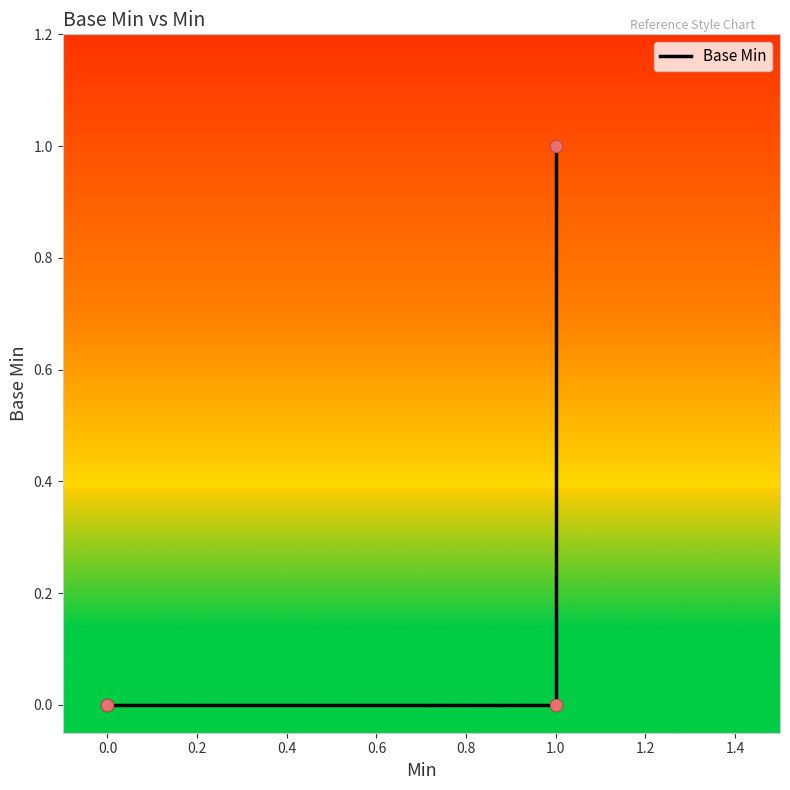

Which has a higher value, 0.6 or 12?

0.6